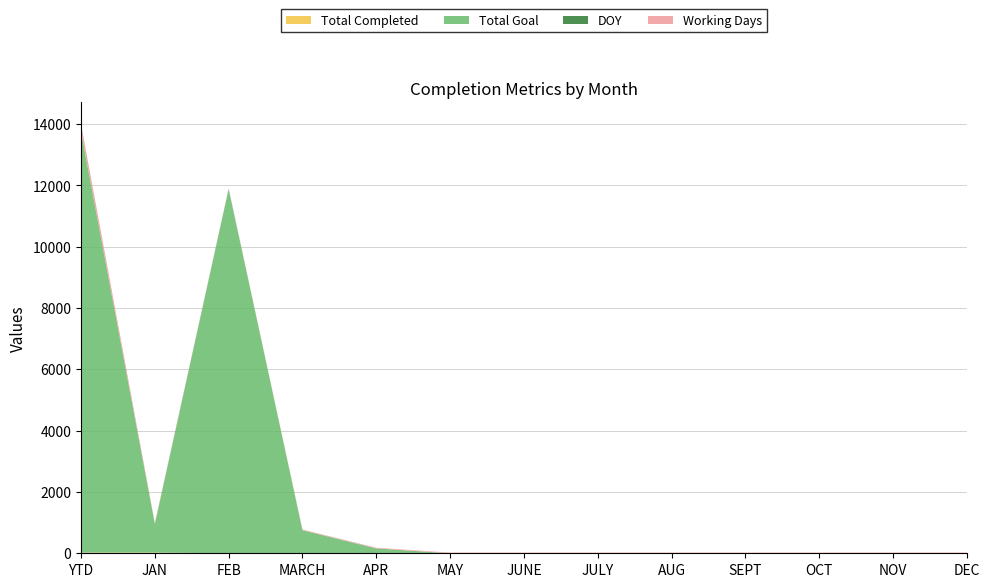

Reading left to right, what are all the values shown in this chart?

Total Completed: 23	23	0	0	0	0	0	0	0	0	0	0	0
Total Goal: 13721	921	11888	753	159	0	0	0	0	0	0	0	0
DOY: 15	15	0	0	0	0	0	0	0	0	0	0	0
Working Days: 251	22	20	21	22	22	22	22	22	22	22	22	22